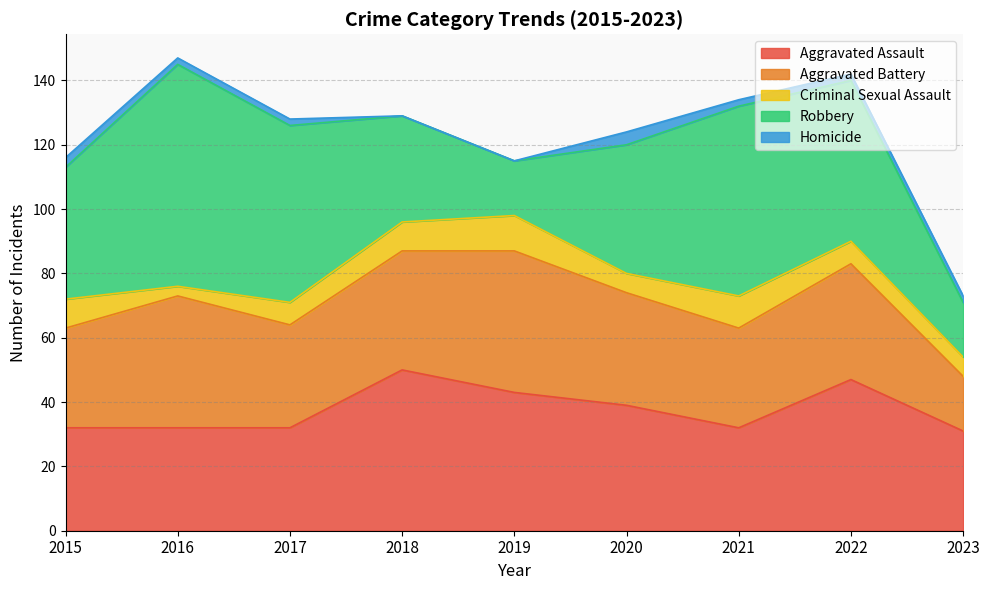

At which category does Aggravated Assault reach its first local peak?

2018